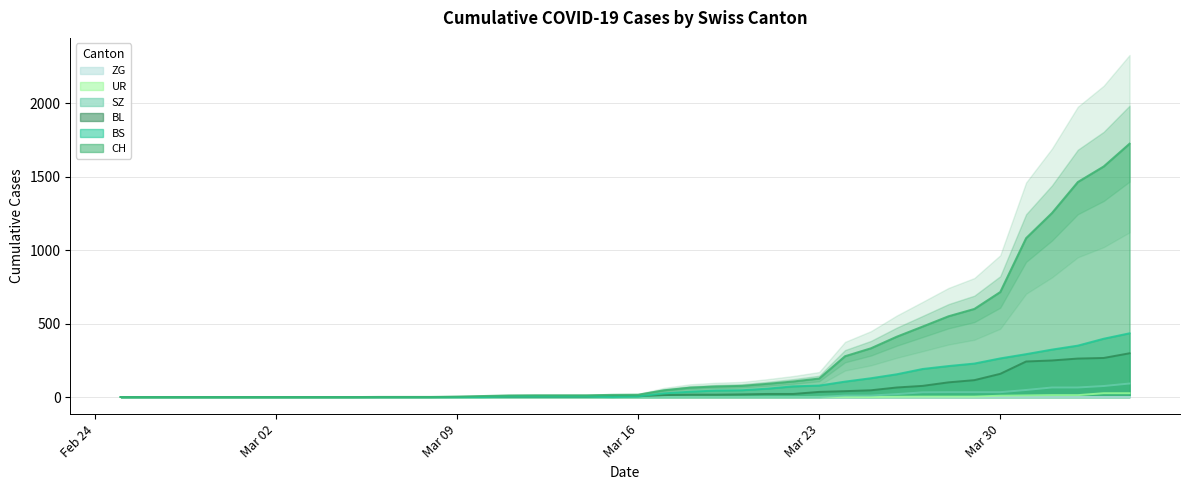

What is the highest value of the BS series?

434